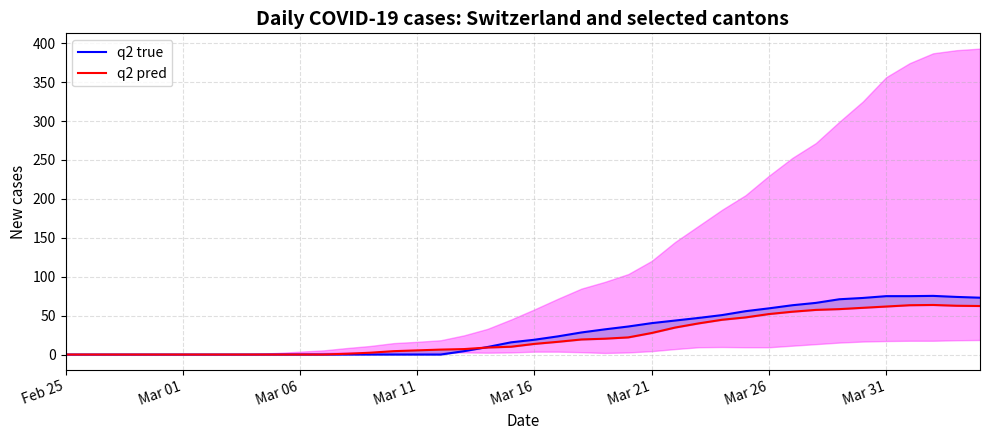

What is the difference between the second highest and second lowest values in the q2 pred series?

63.3